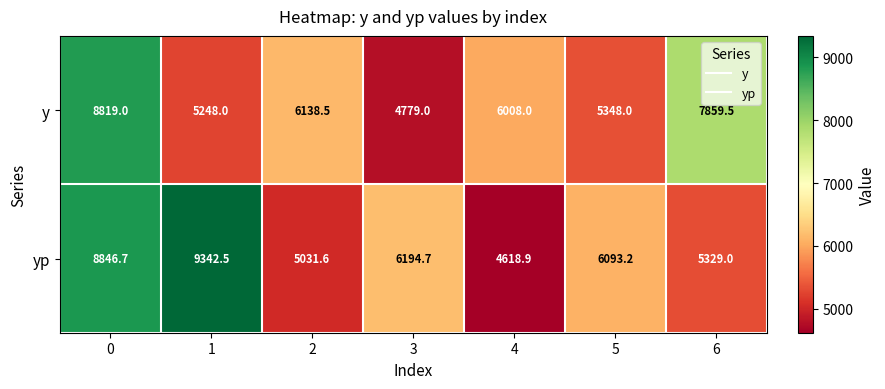

The yp series shows 4618.9 at 4. True or false?

True